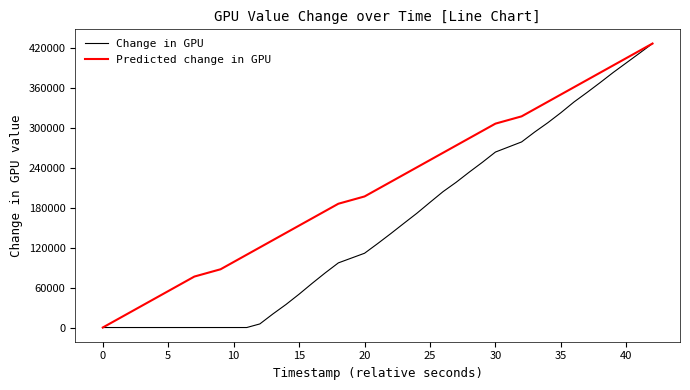

Rank the series by their average value, from lowest to highest.

Change in GPU, Predicted change in GPU